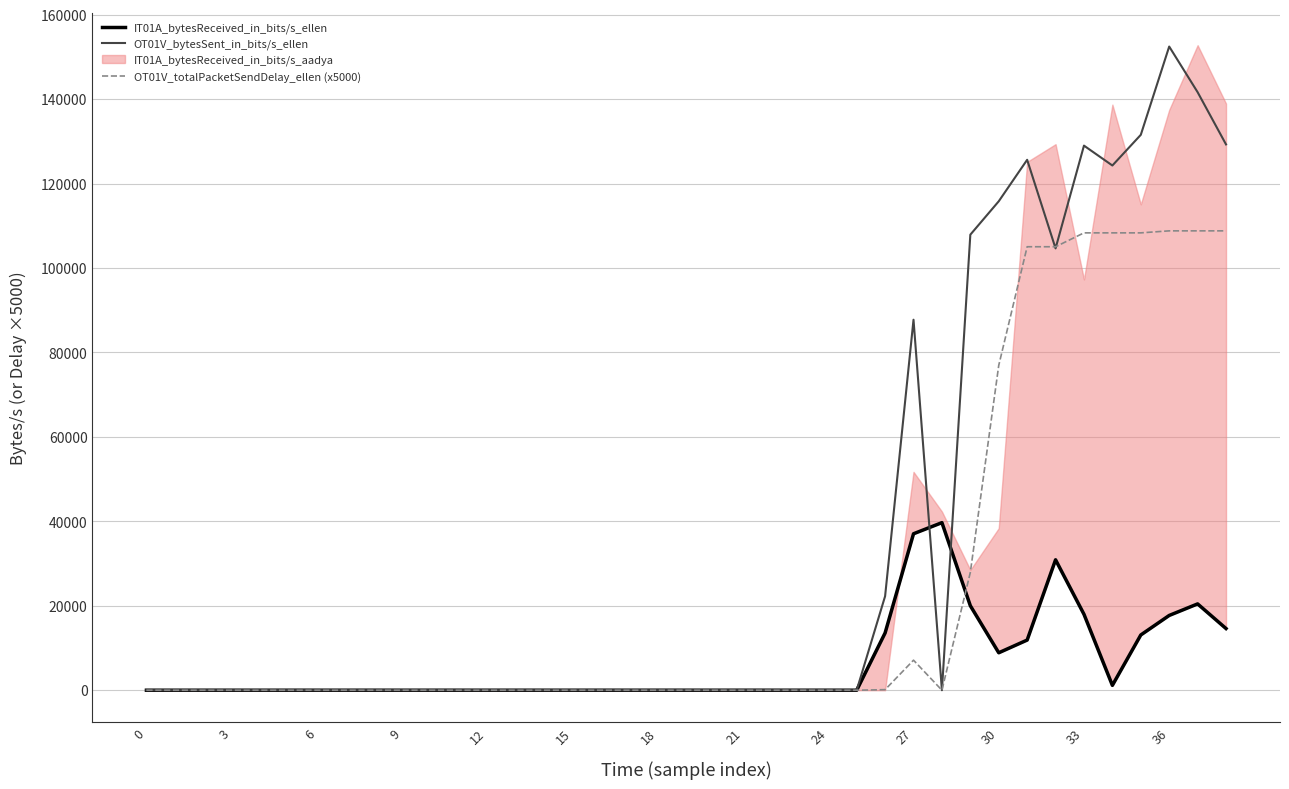

Reading right to left, extract all data points from this chart.

IT01A_bytesReceived_in_bits/s_ellen: 14609.2	20445.9	17711.2	13085.1	1152.5	17986.7	30891.2	11881.0	8868.8	20011.7	39692.2	37057.7	13568.1	0.0	0.0	0.0	0.0	0.0	0.0	0.0	0.0	0.0	0.0	0.0	0.0	0.0	0.0	0.0	0.0	0.0	0.0	0.0	0.0	0.0	0.0	0.0	0.0	0.0	0.0
OT01V_bytesSent_in_bits/s_ellen: 129283.9	141656.5	152464.7	131554.4	124288.9	128996.5	104656.2	125638.7	115814.1	107904.8	0.0	87759.1	22273.4	0.0	0.0	0.0	0.0	0.0	0.0	0.0	0.0	0.0	0.0	0.0	0.0	0.0	0.0	0.0	0.0	0.0	0.0	0.0	0.0	0.0	0.0	0.0	0.0	0.0	0.0
OT01V_totalPacketSendDelay_ellen (x5000): 108808.9	108808.8	108808.8	108332.3	108332.2	108332.2	105044.9	105044.8	76943.0	27909.2	0.0	7115.4	134.4	0.0	0.0	0.0	0.0	0.0	0.0	0.0	0.0	0.0	0.0	0.0	0.0	0.0	0.0	0.0	0.0	0.0	0.0	0.0	0.0	0.0	0.0	0.0	0.0	0.0	0.0